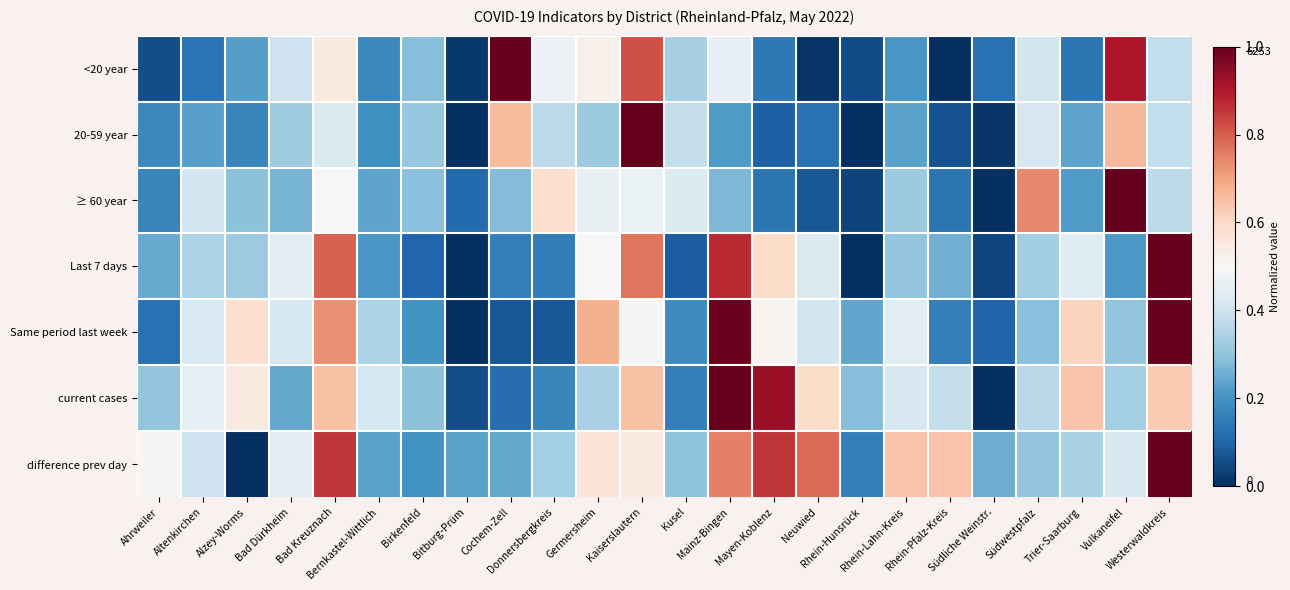

What is the total value across all series at Birkenfeld?

1.7